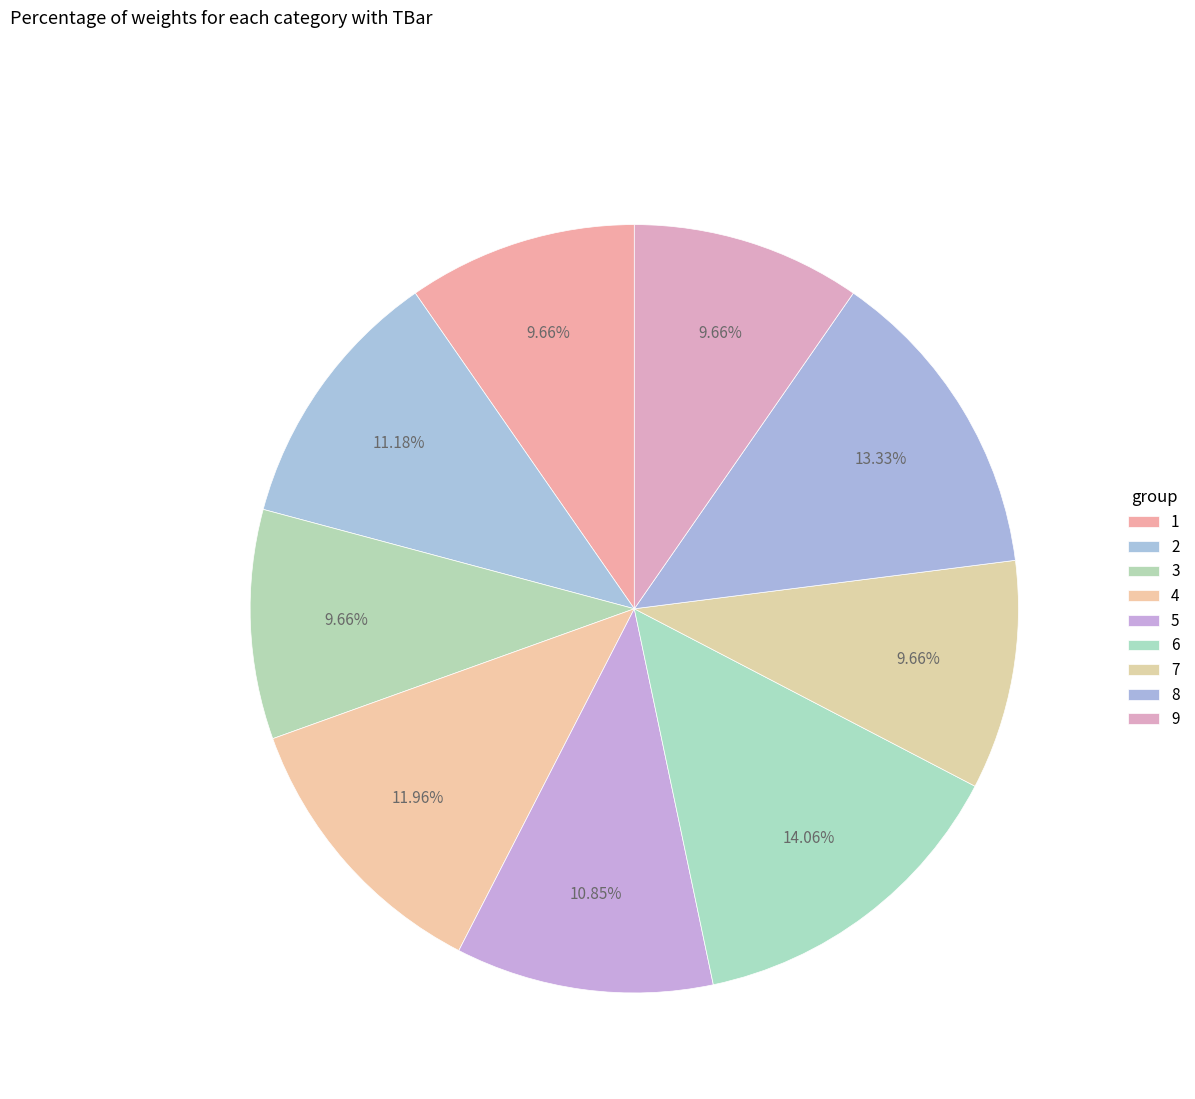

How many segments does this pie chart have?

9